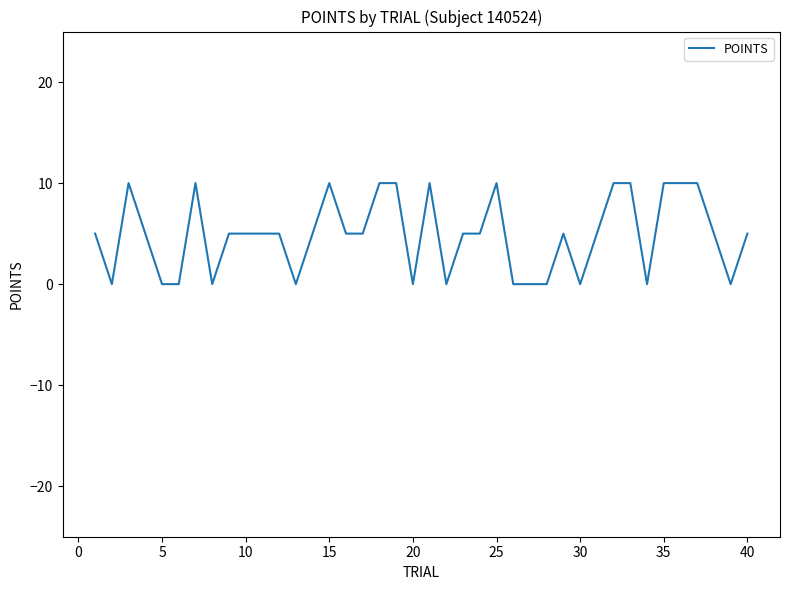

What is the maximum value shown in the chart?

10